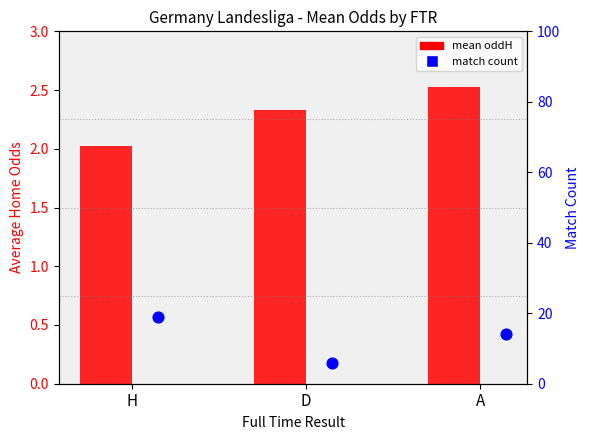

At how many categories does at least one series exceed 14?

1